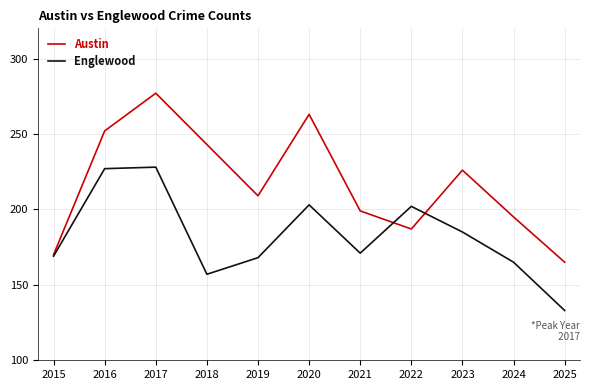

What is the spread (max minus min) of values at 2017?

49